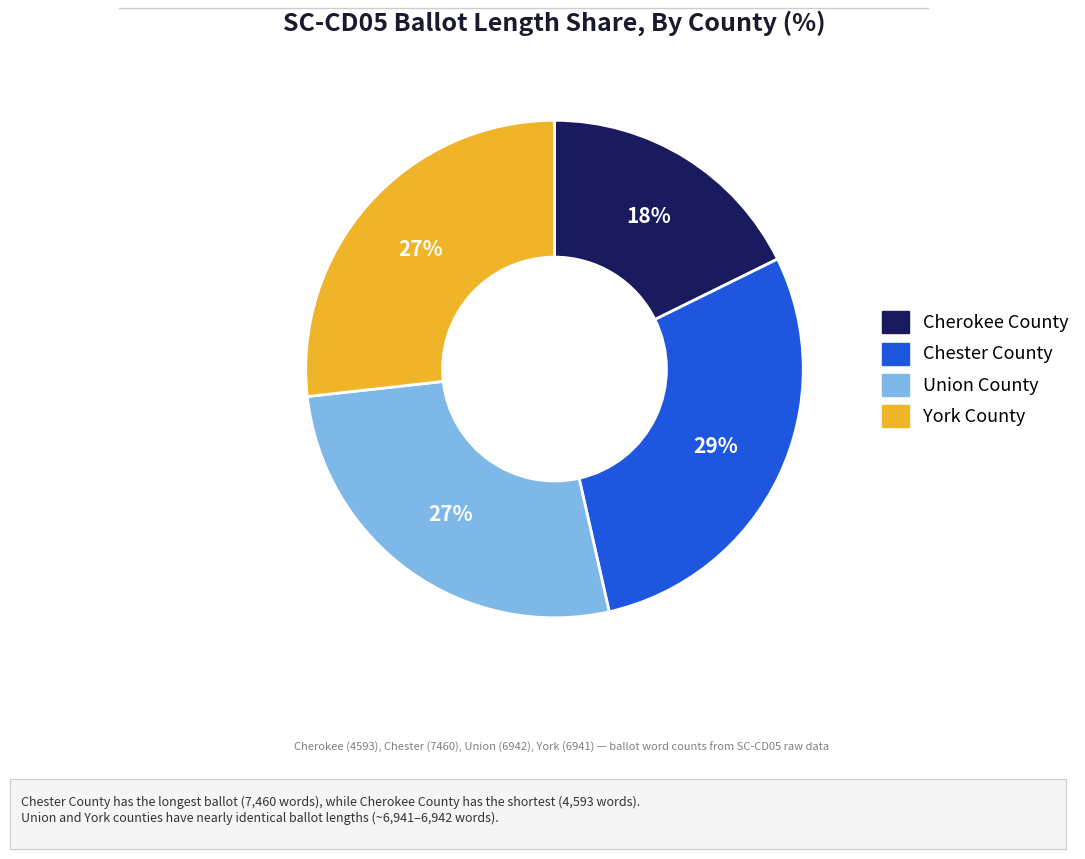

What is the largest slice in the pie chart?

Chester County